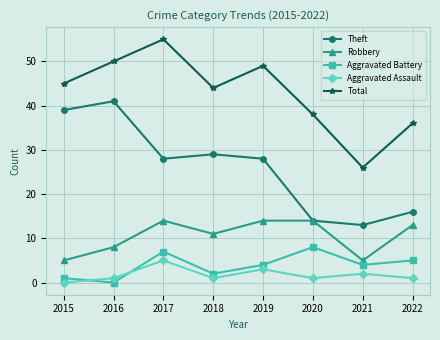

The value of Theft at 2018 is 29. True or false?

True